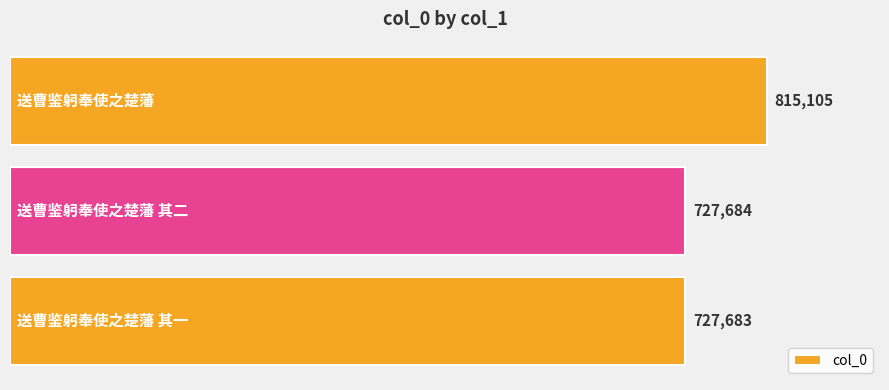

What is the minimum value shown in the chart?

727683